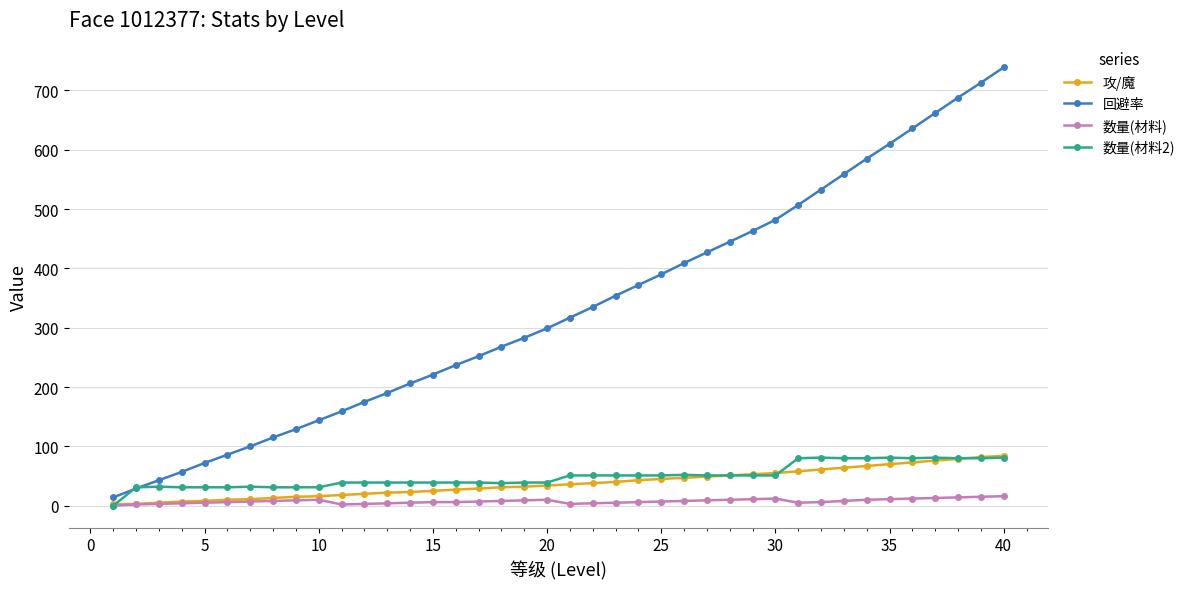

Which series has the largest total across all categories?

回避率